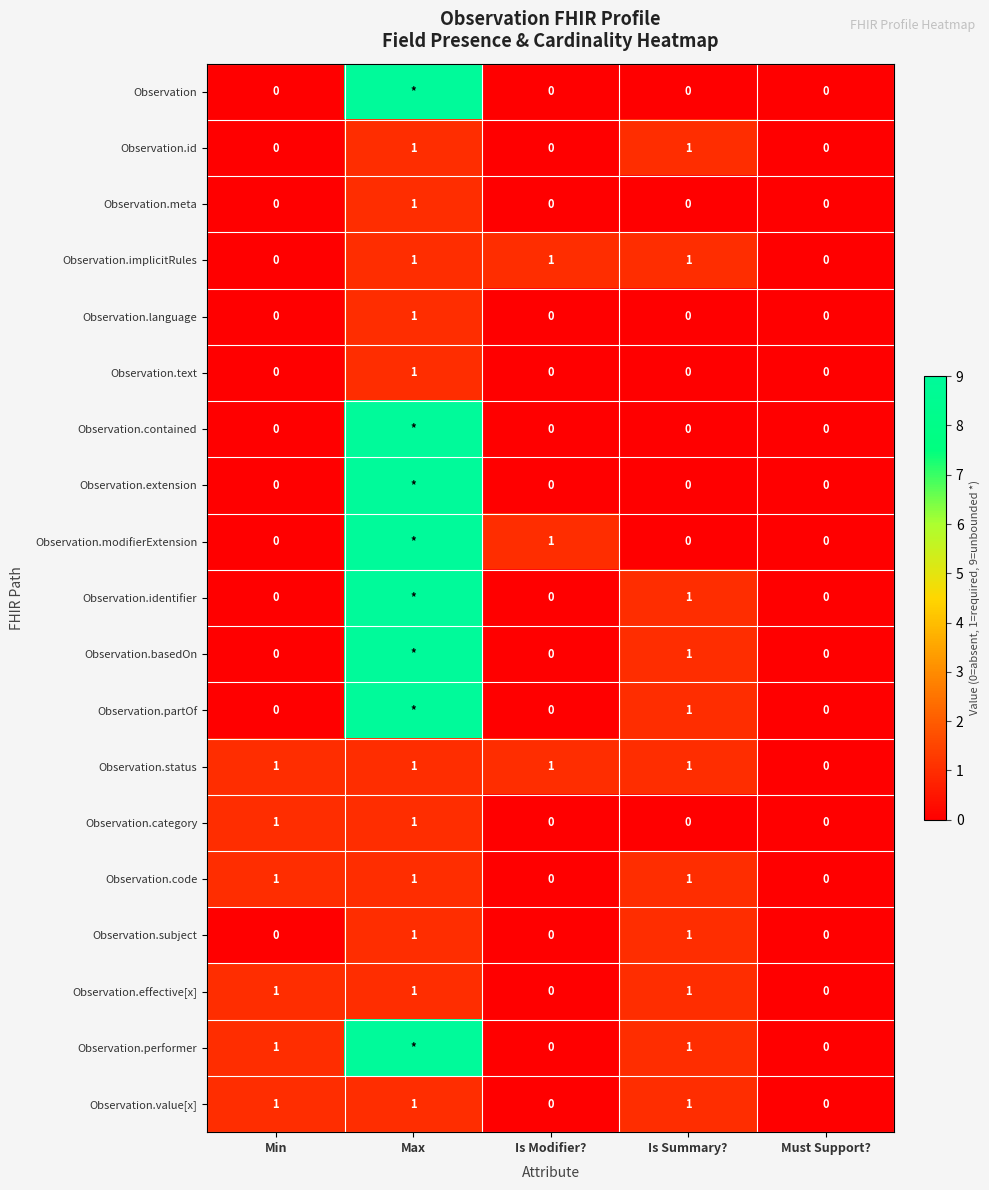

What is the difference between the highest and lowest values at Min?

1